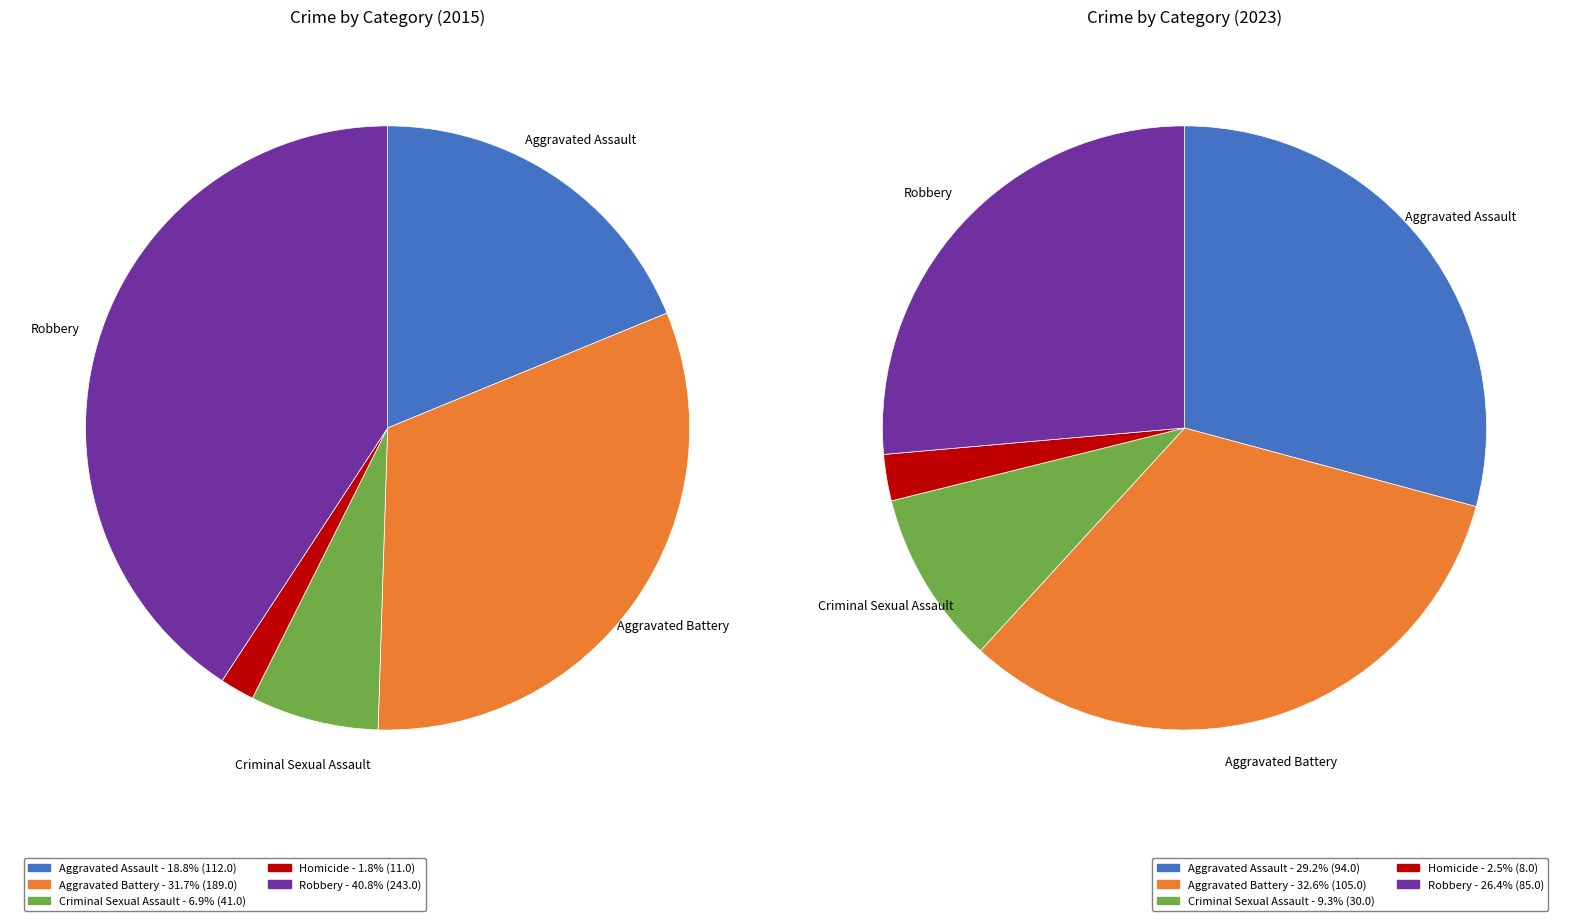

What is the difference between the highest and lowest values at 3?

3